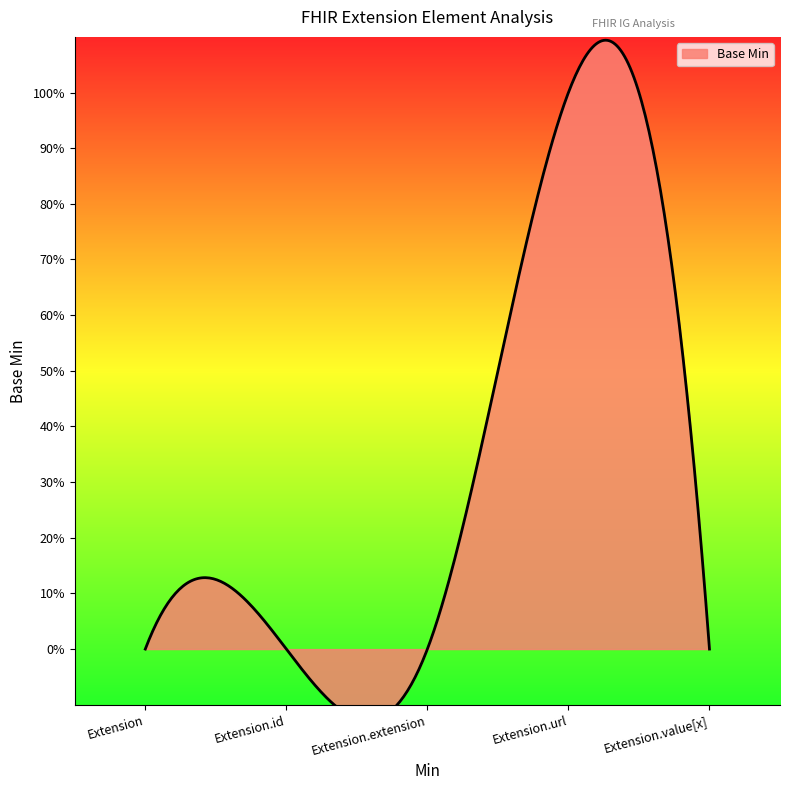

Reading left to right, what are all the values shown in this chart?

Extension=0	Extension.id=0	Extension.extension=0	Extension.url=1	Extension.value[x]=0